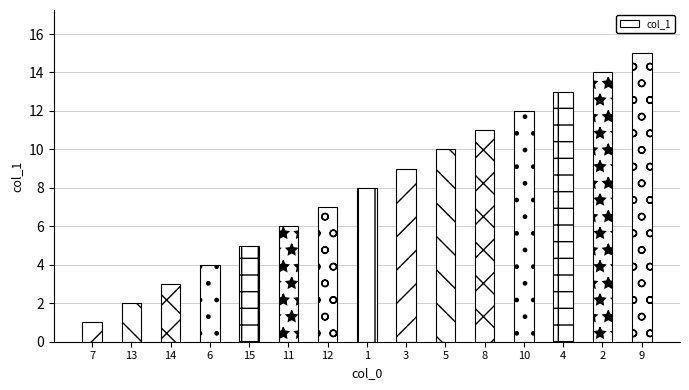

What is the value of the 14th bar from the left?

14